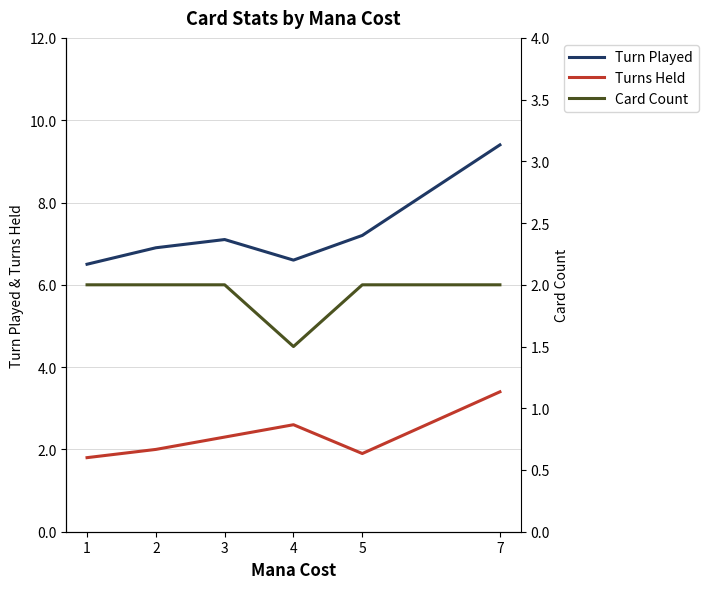

The value of Card Count at 5 is 1.1. True or false?

False